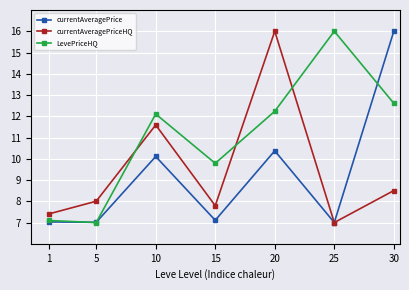

Does the chart have visible grid lines?

Yes